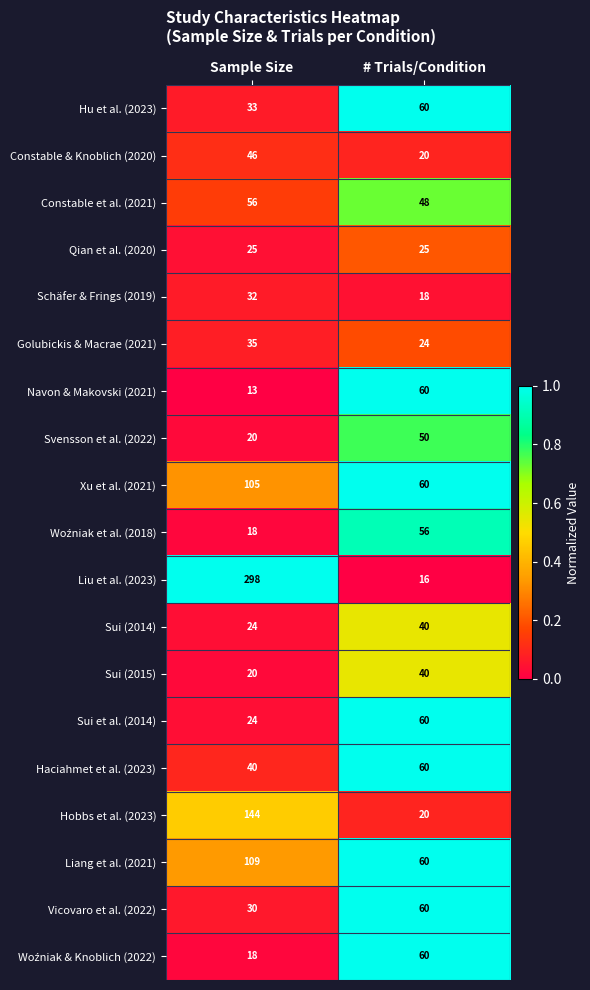

How many categories are shown in the chart?

2